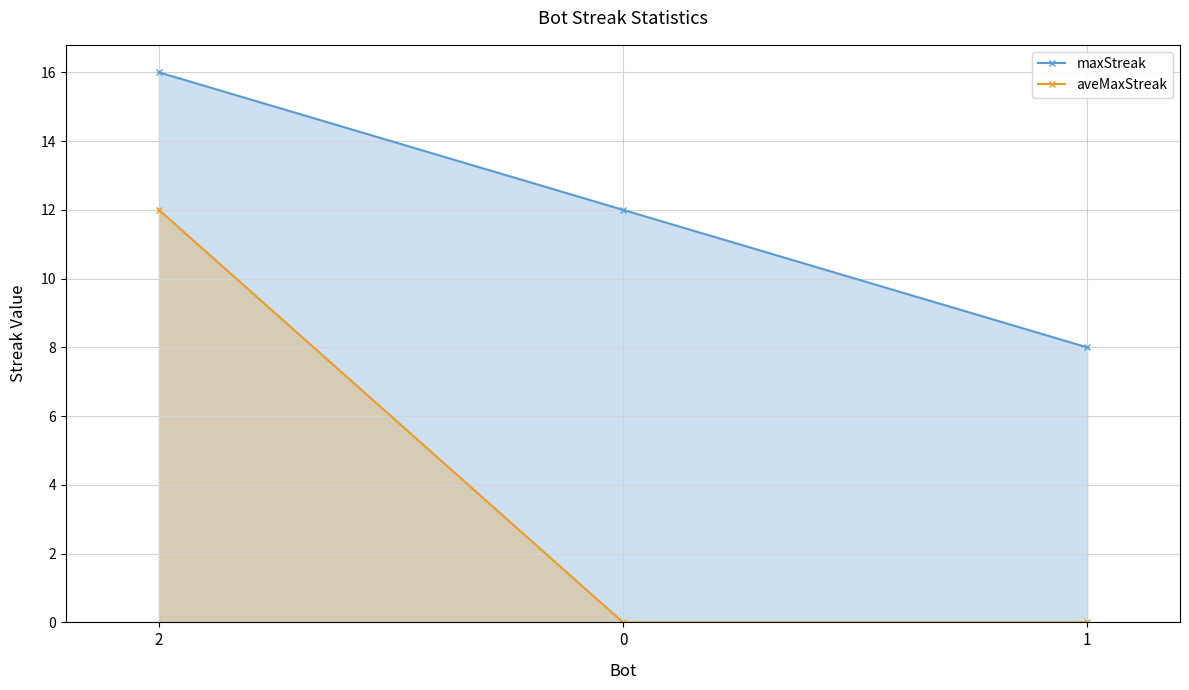

How many values in the maxStreak series are below 12?

1